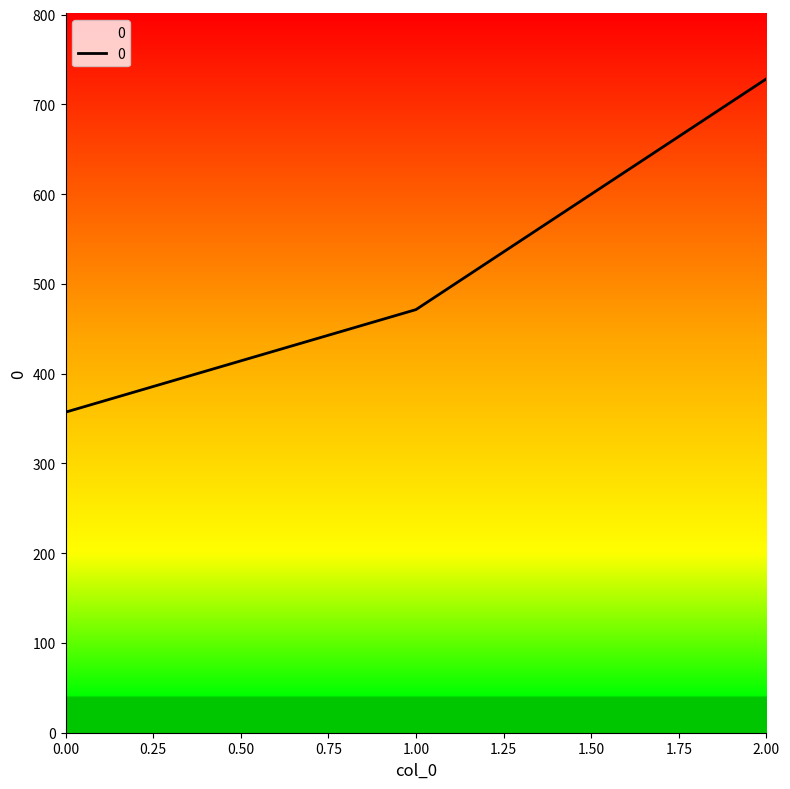

Reading left to right, list all the values displayed in this chart.

357.1	471.4	728.6